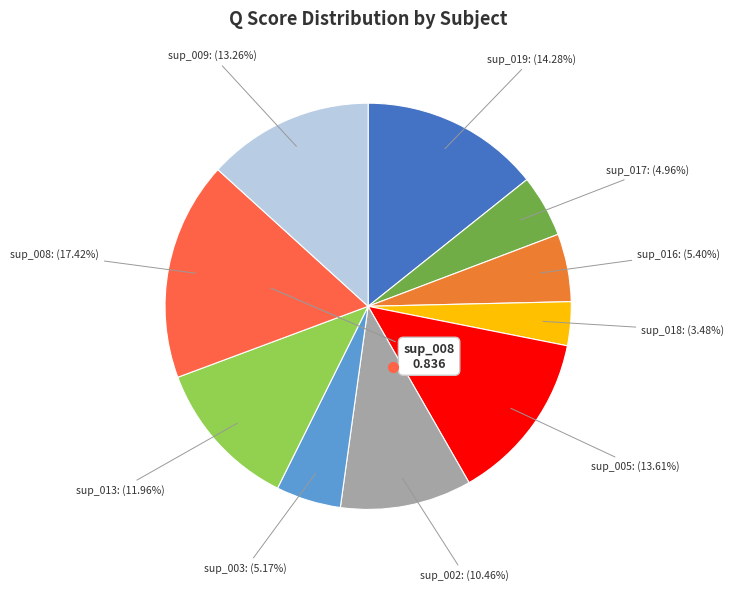

What is the largest slice in the pie chart?

sup_008